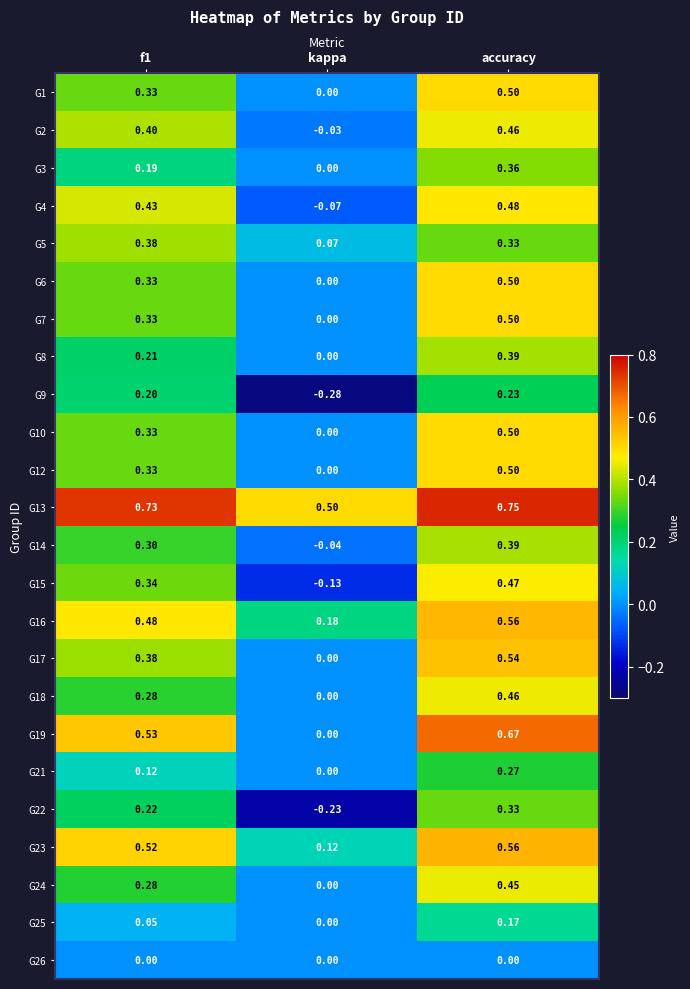

Which series has the largest total across all categories?

G13